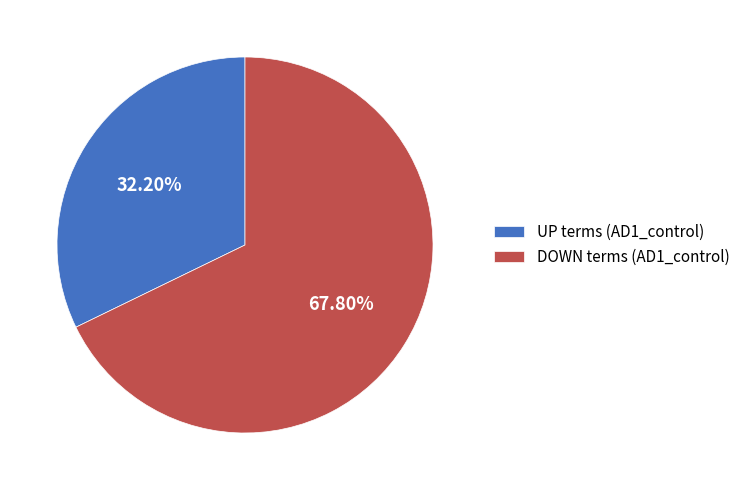

What is the ratio of the value at UP to the value at DOWN?

0.5